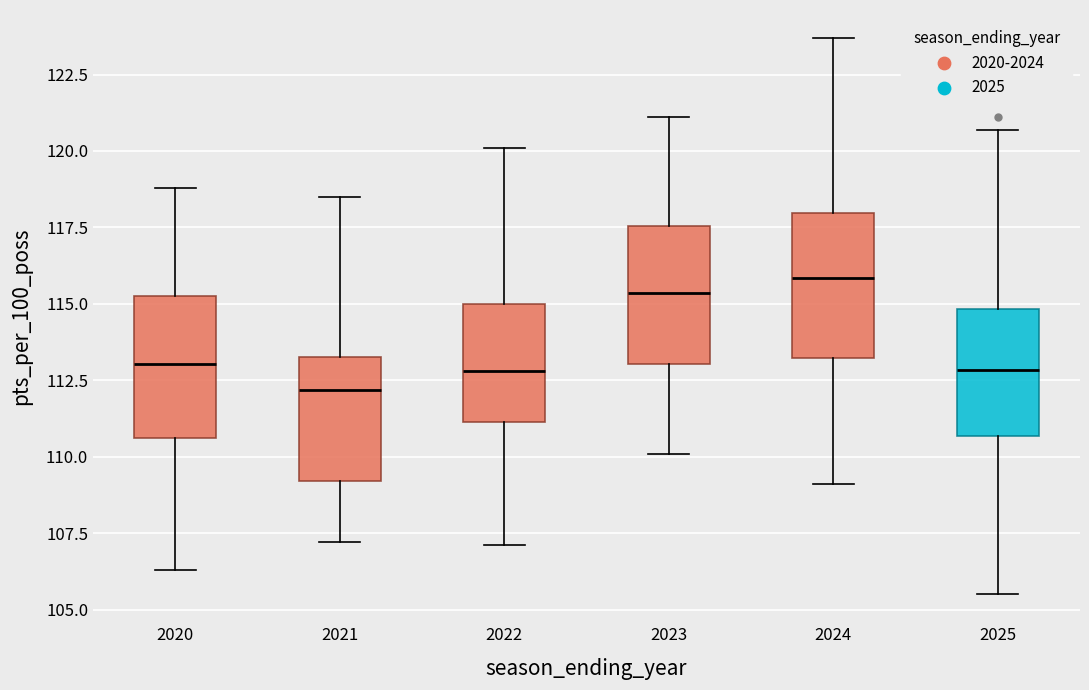

Which box's median line is the highest?

2024